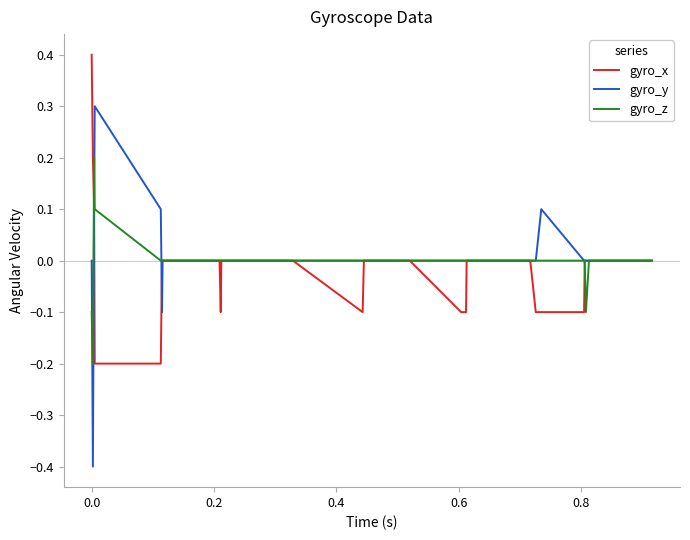

List the series in order of their peak value, highest first.

gyro_x, gyro_y, gyro_z